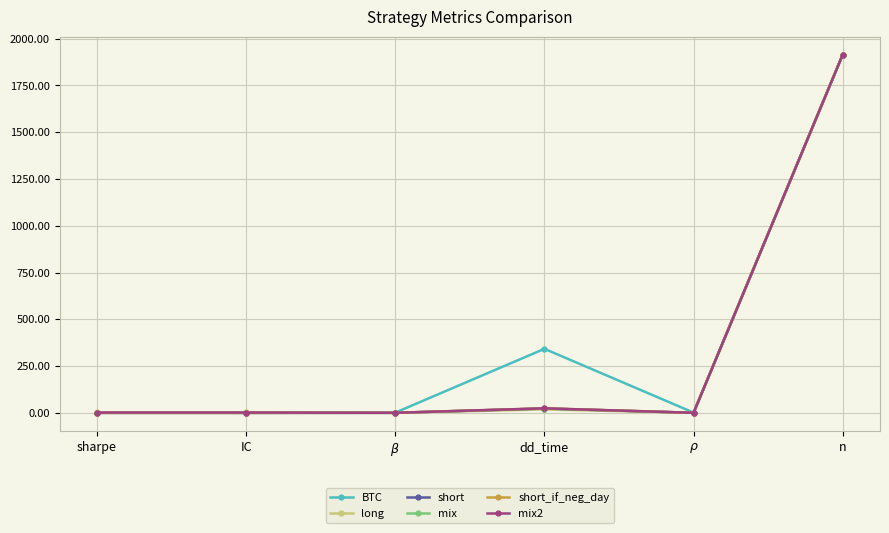

Which series has the largest range (max minus min)?

short